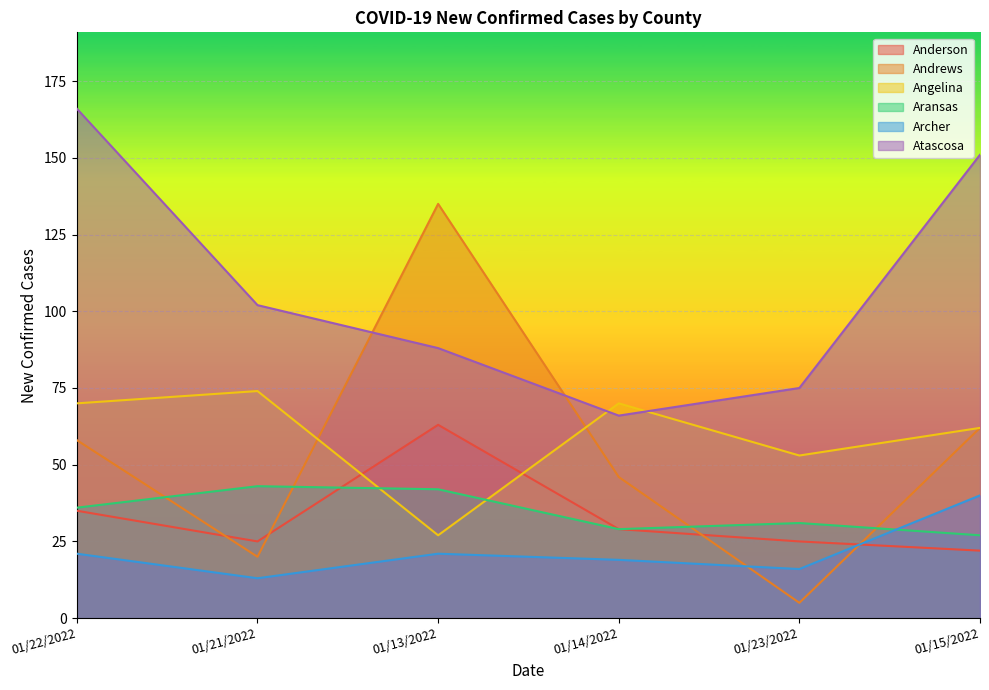

The value of Andrews at 01/13/2022 is 135. True or false?

True